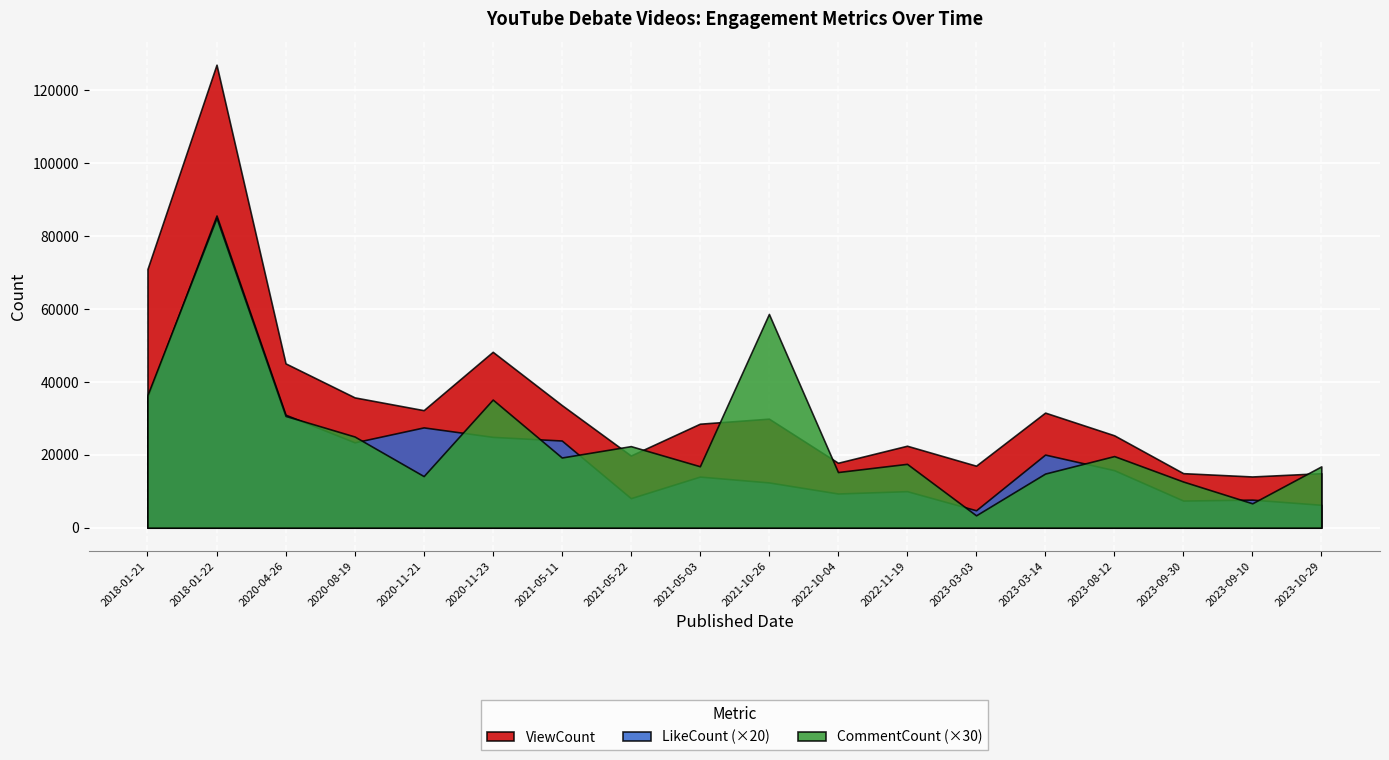

What is the label of the 4th point from the left?

2020-08-19